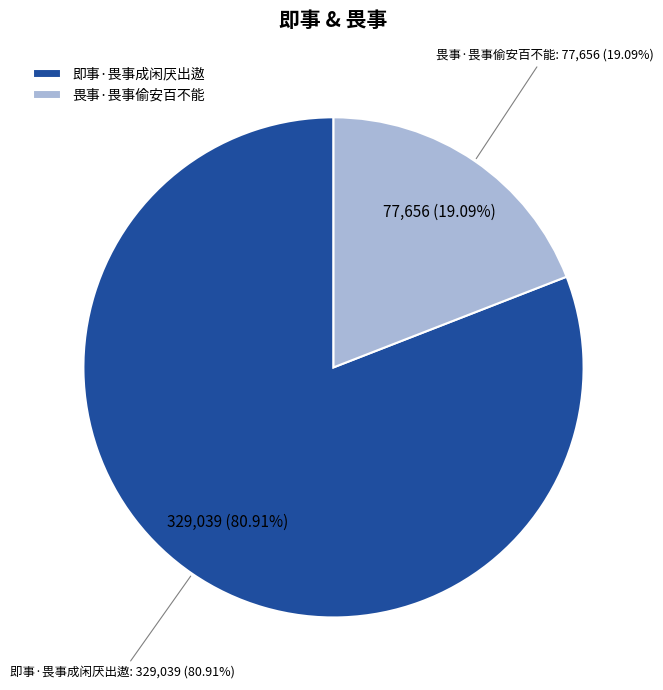

What portion of the pie excludes 畏事·畏事偷安百不能?

80.9%